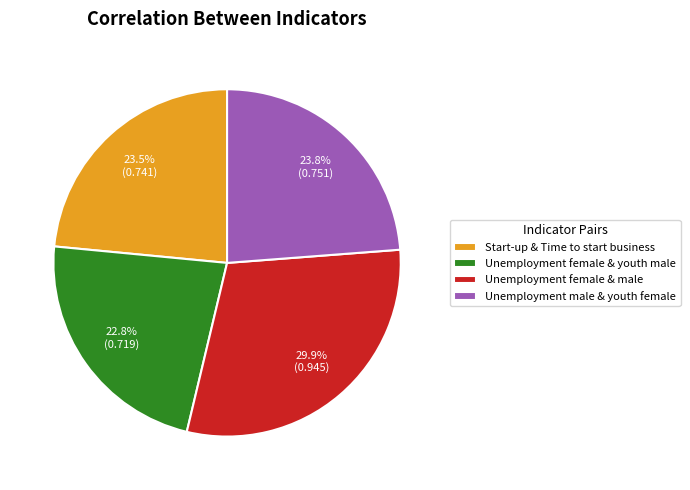

Does any single category account for the majority?

No